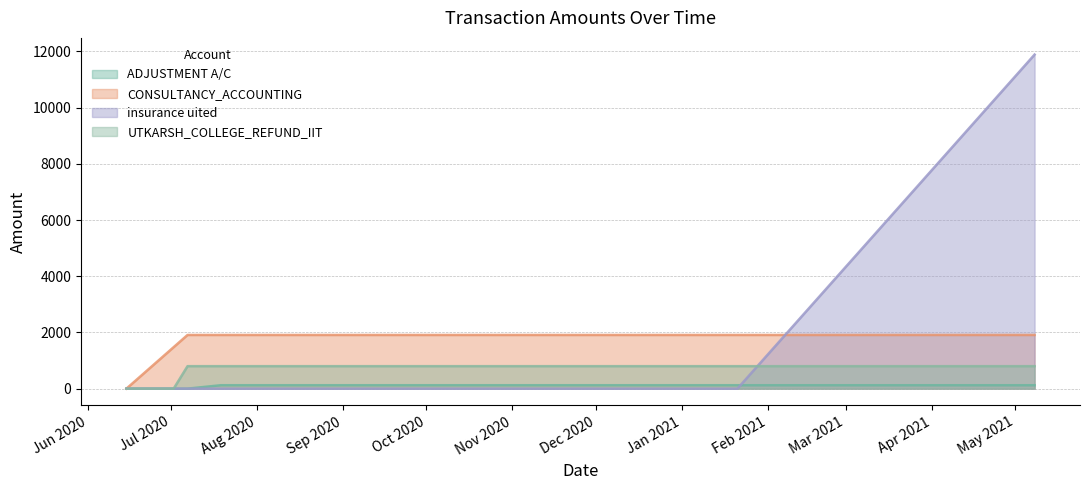

Is it true that CONSULTANCY_ACCOUNTING equals 1910.0 at 1?

True